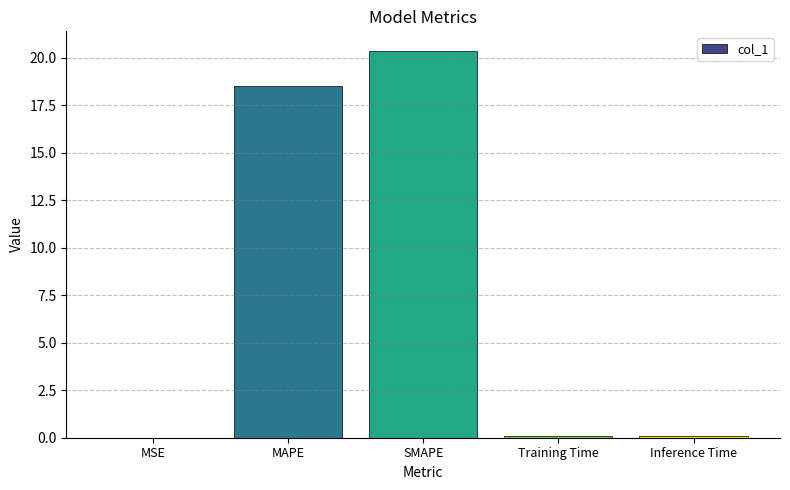

Which label corresponds to the largest value in the chart?

SMAPE